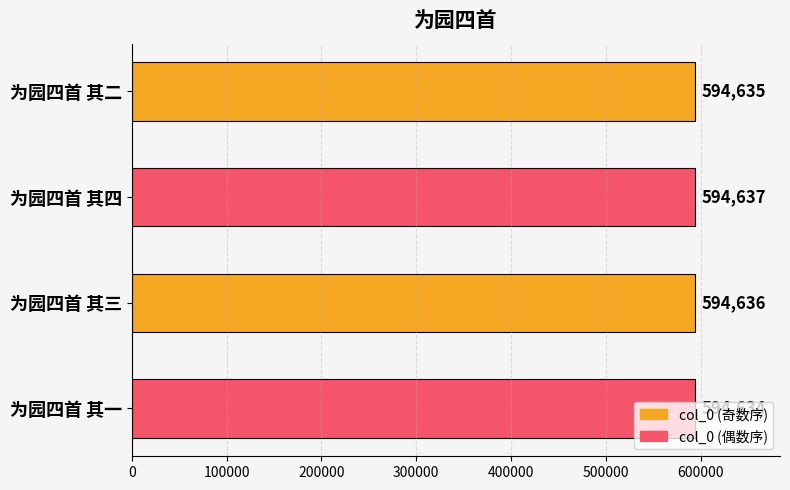

Which has a higher value, 为园四首 其三 or 为园四首 其二?

为园四首 其三